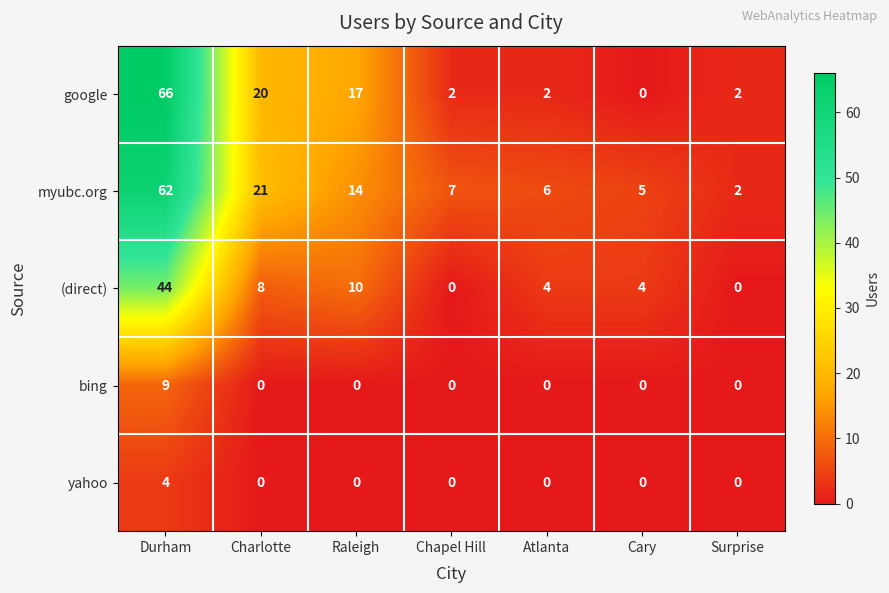

Rank the series by their maximum value, from highest to lowest.

google, myubc.org, (direct), bing, yahoo